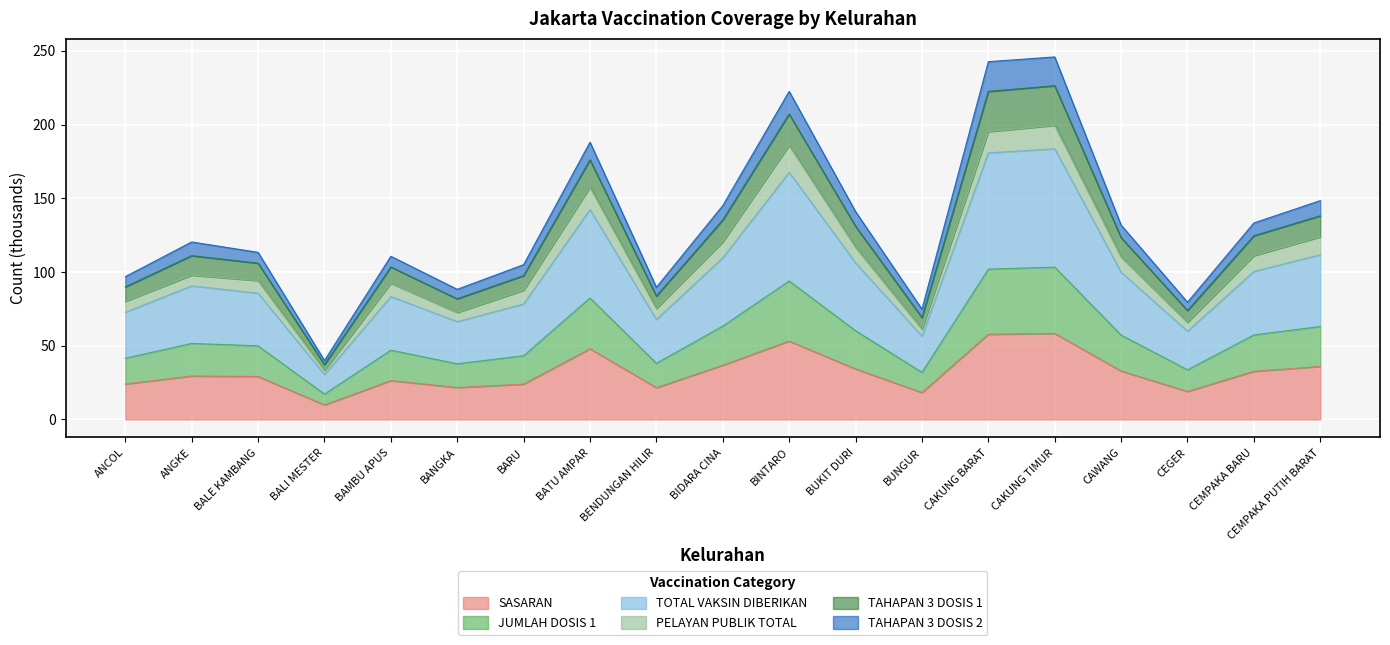

Does the chart display data point markers on the line(s)?

No